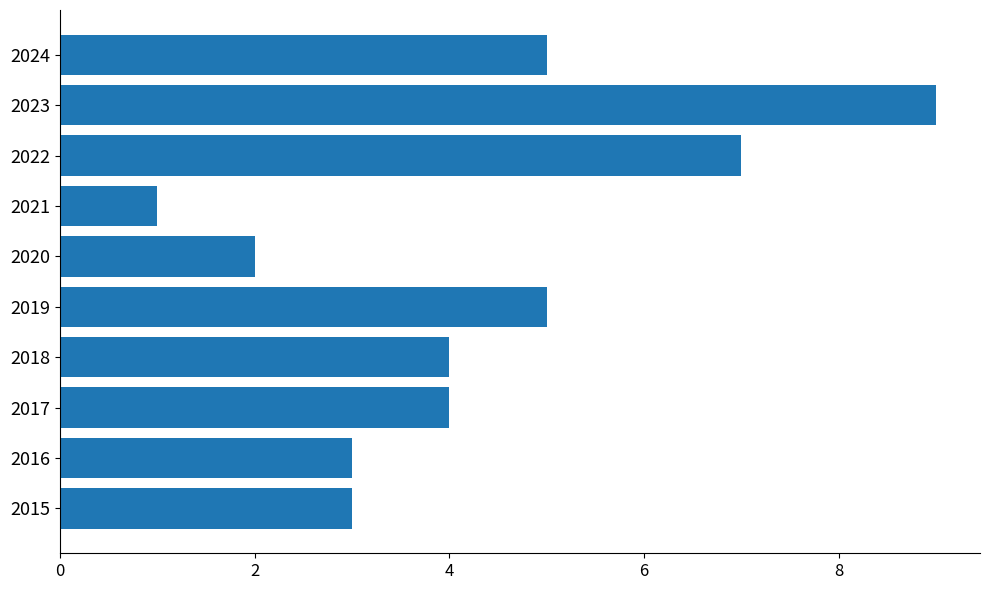

Which label corresponds to the smallest value in the chart?

2021